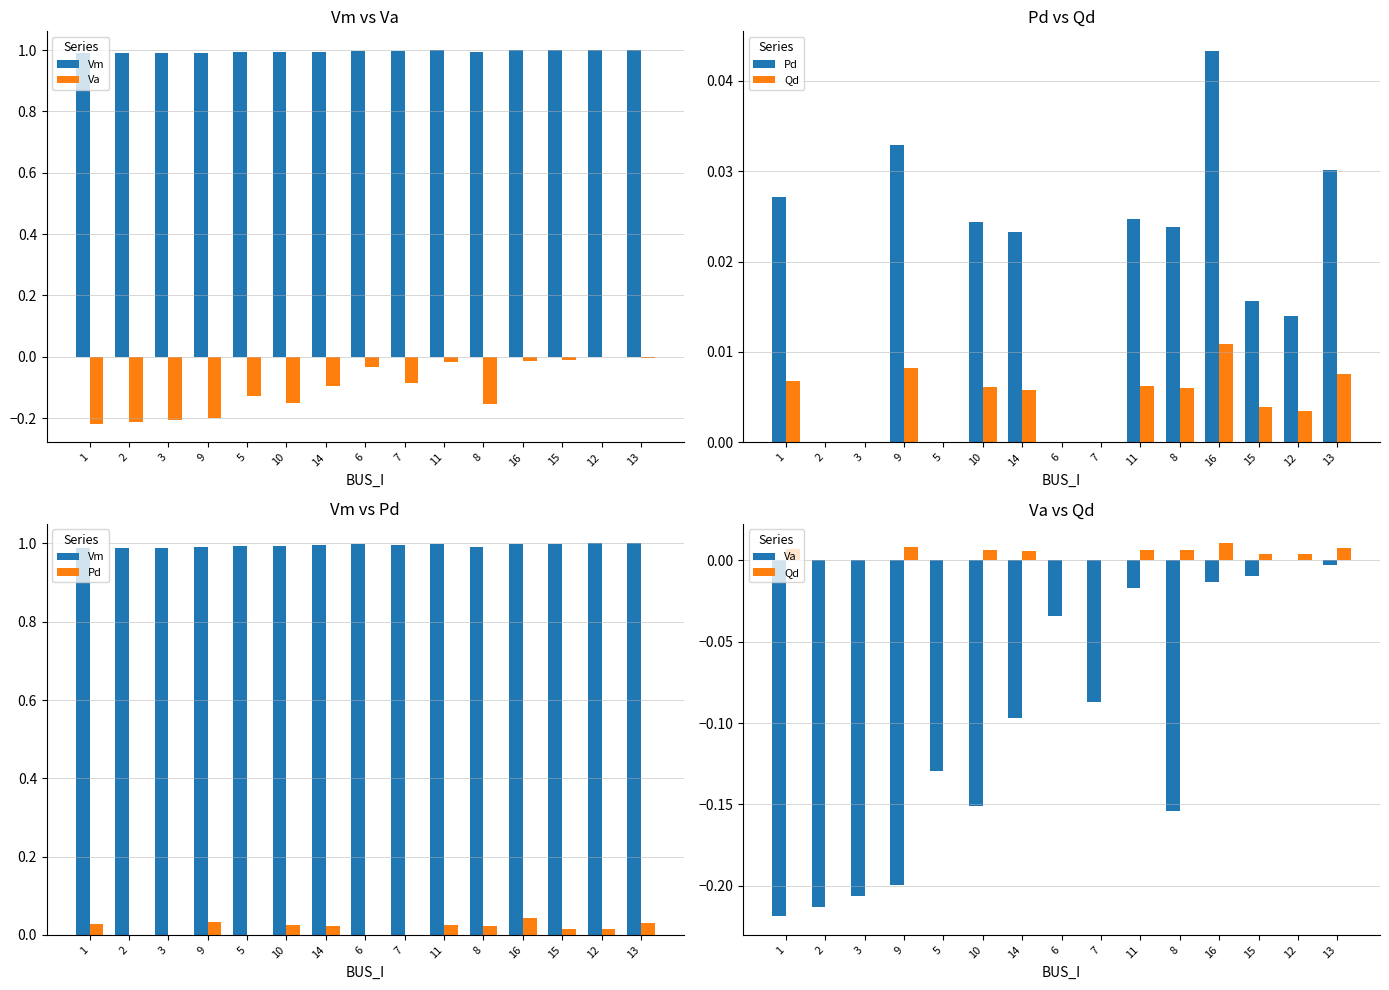

What value does the Va series have at 2?

-0.2